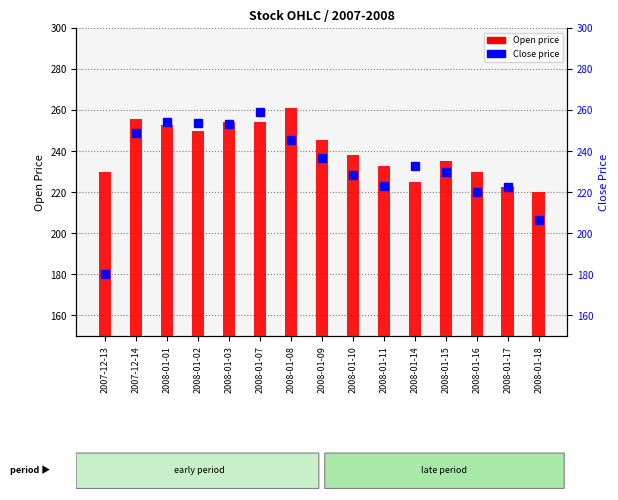

What position from the left is 2008-01-09?

8